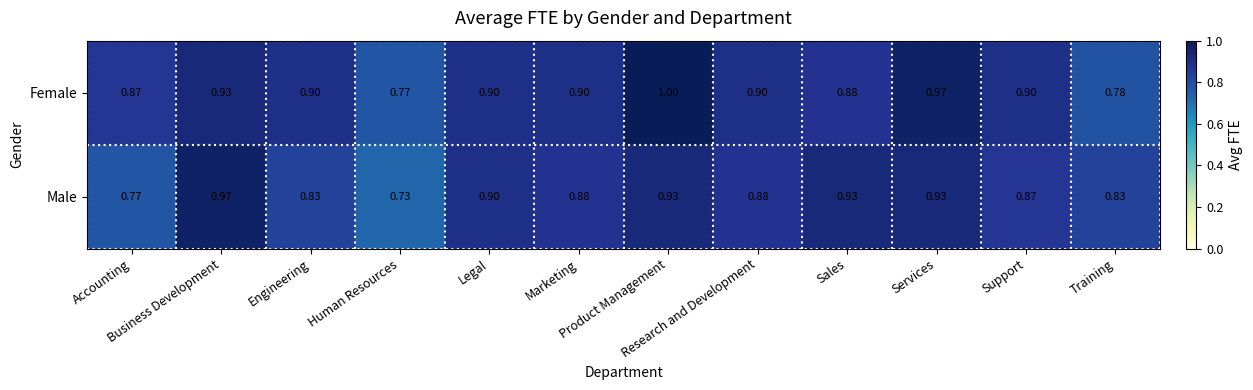

Which series has the largest range (max minus min)?

Male